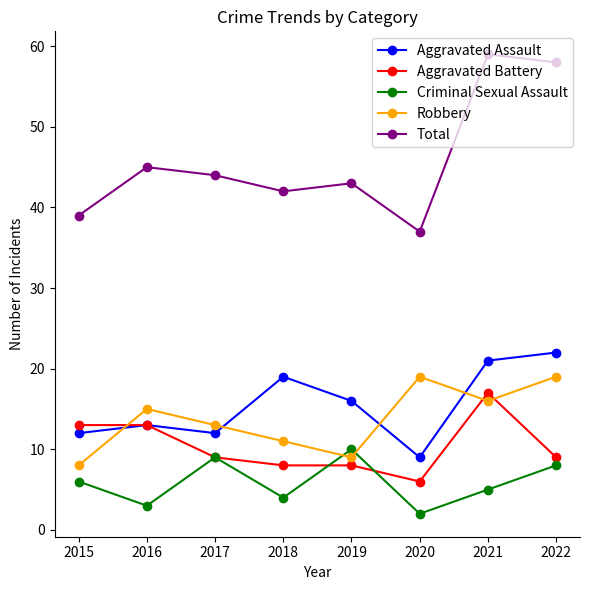

Between 2019 and 2022, which series saw the biggest shift?

Total